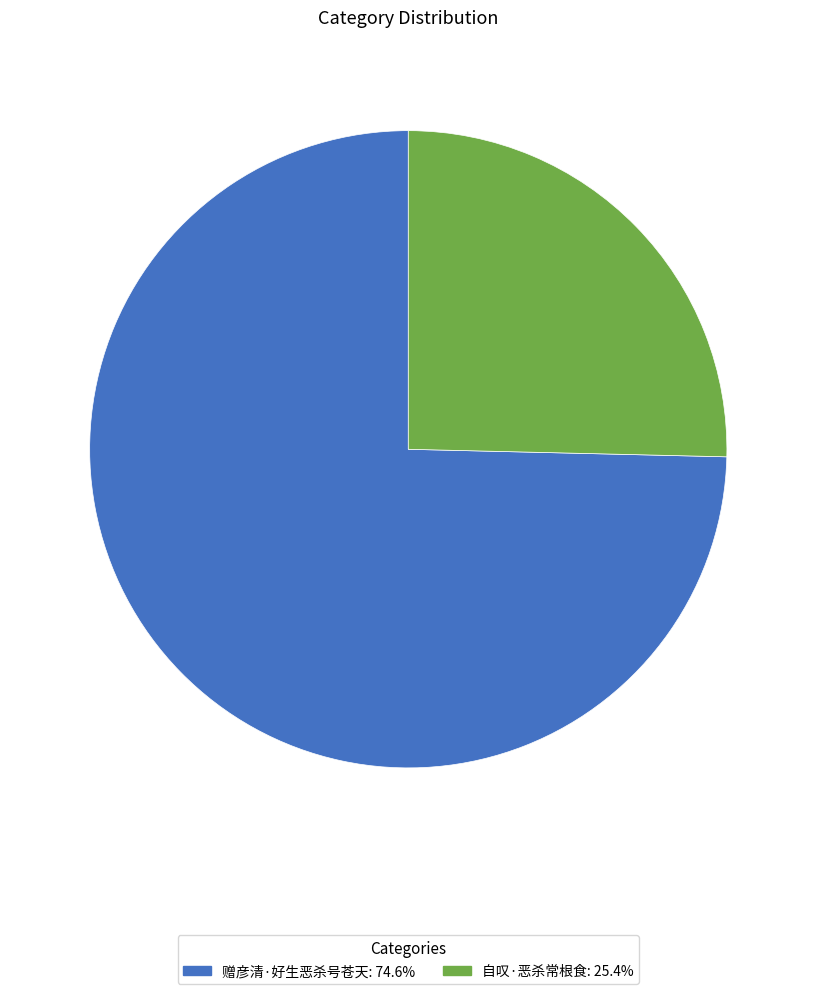

What is the ratio of the value at 自叹·恶杀常根食 to the value at 赠彦清·好生恶杀号苍天?

0.3